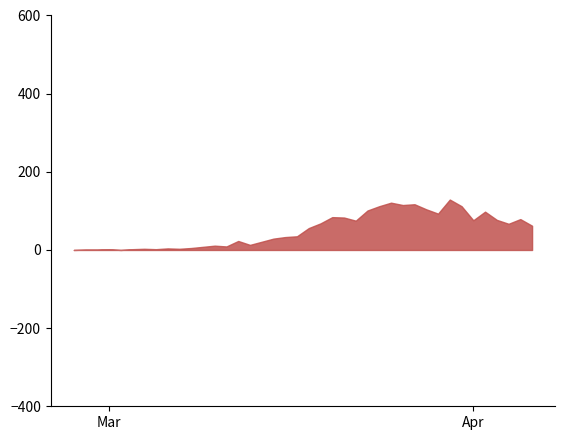

Which category has the lowest value across all series?

2020-02-27